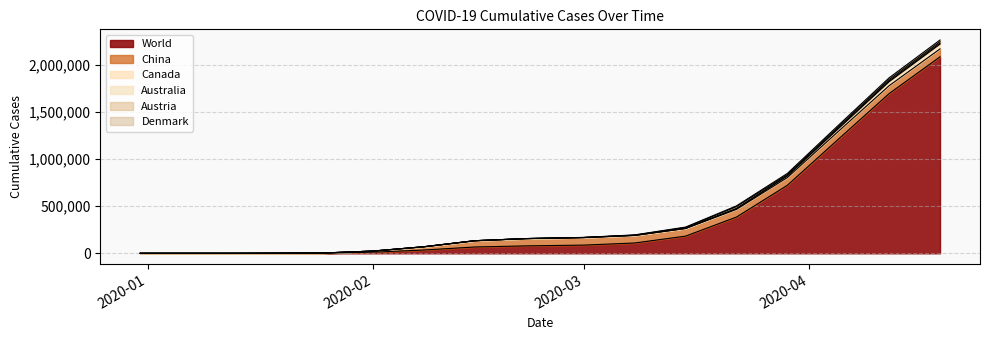

The Canada series shows 54 at 2019-12-31. True or false?

True